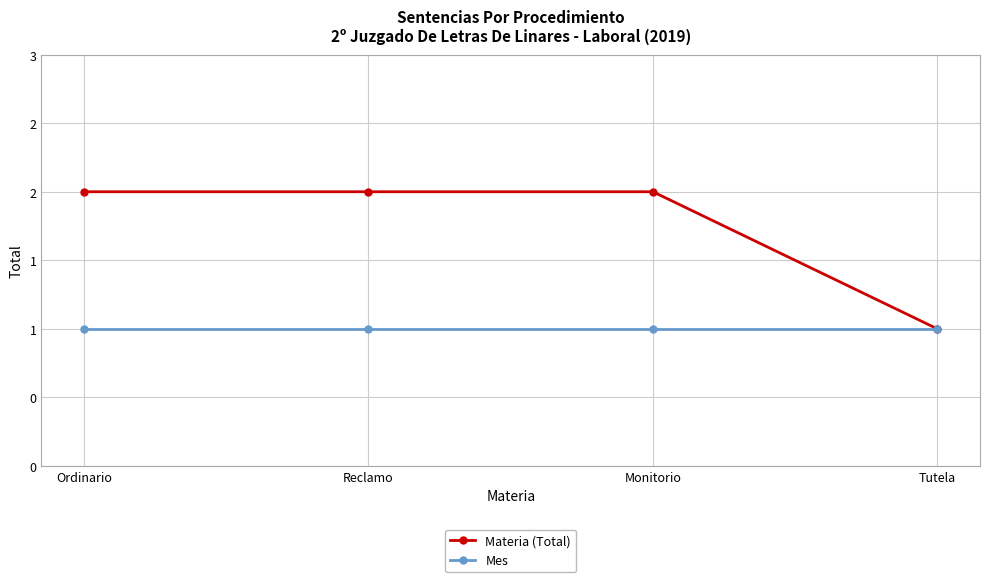

What are all the series names shown in the legend?

Materia (Total), Mes